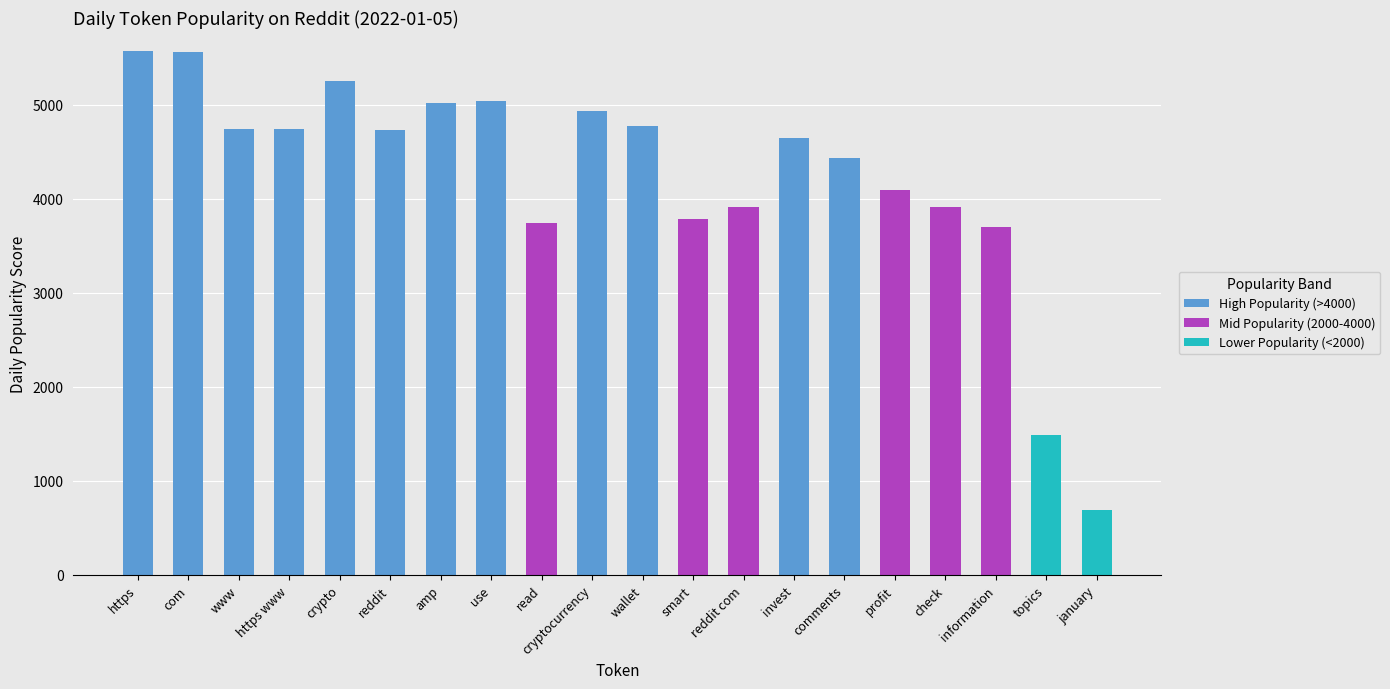

What is the sum of all High Popularity (>4000) values?

59417.2